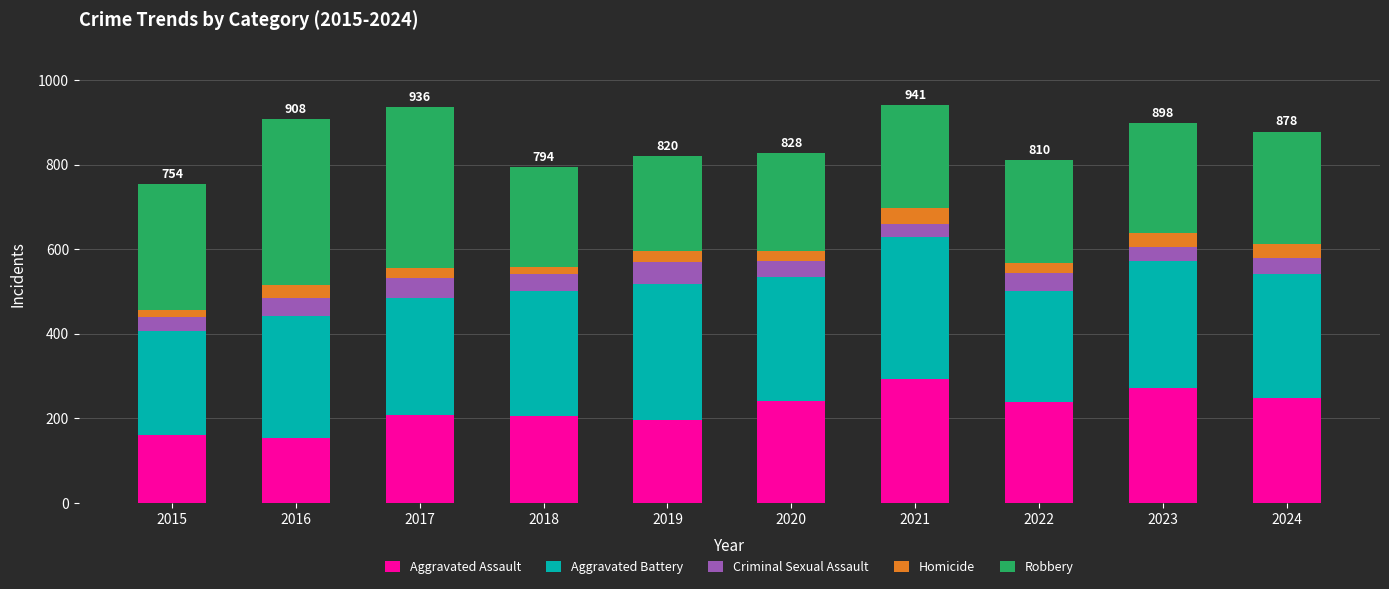

Are the bars horizontal?

No